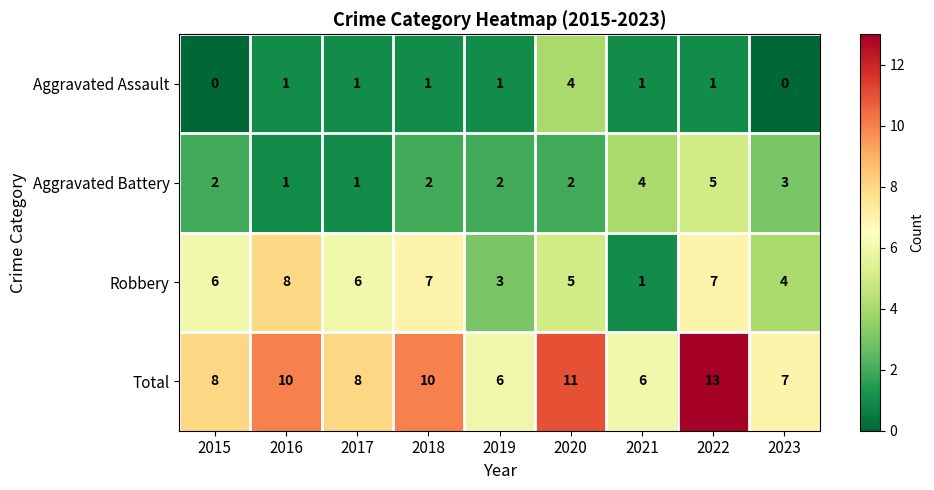

How many data points in Aggravated Assault are less than 1?

2